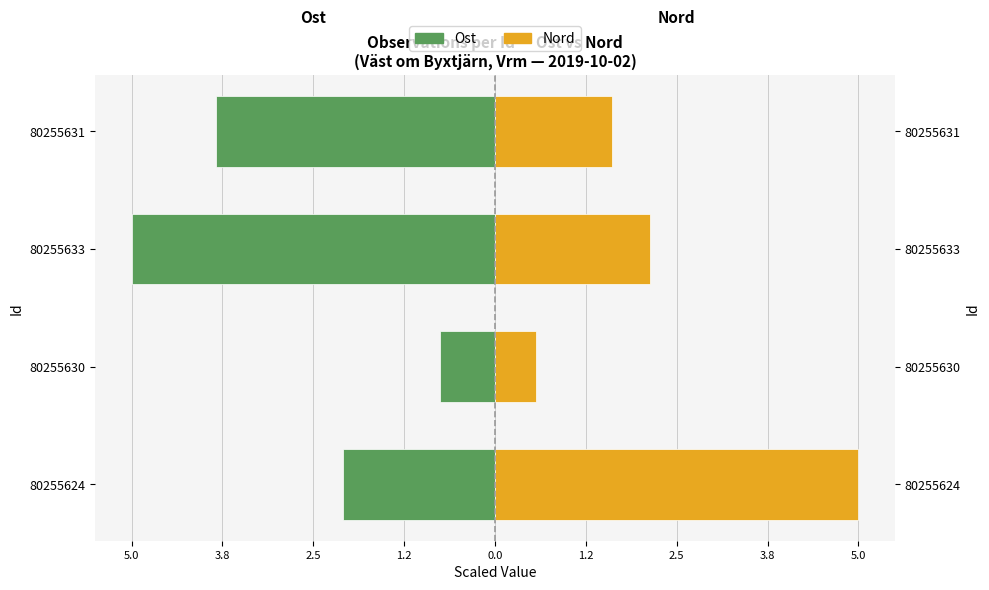

Does the chart contain stacked bars?

No